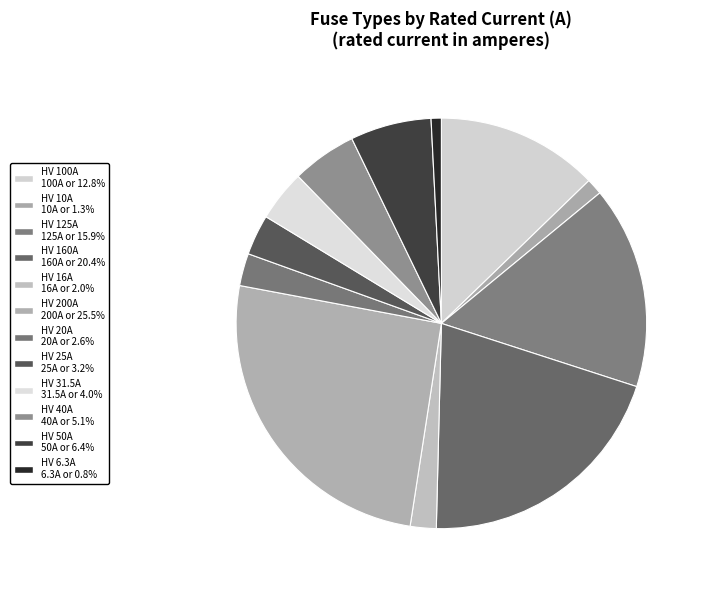

How many slices are in this pie chart?

12